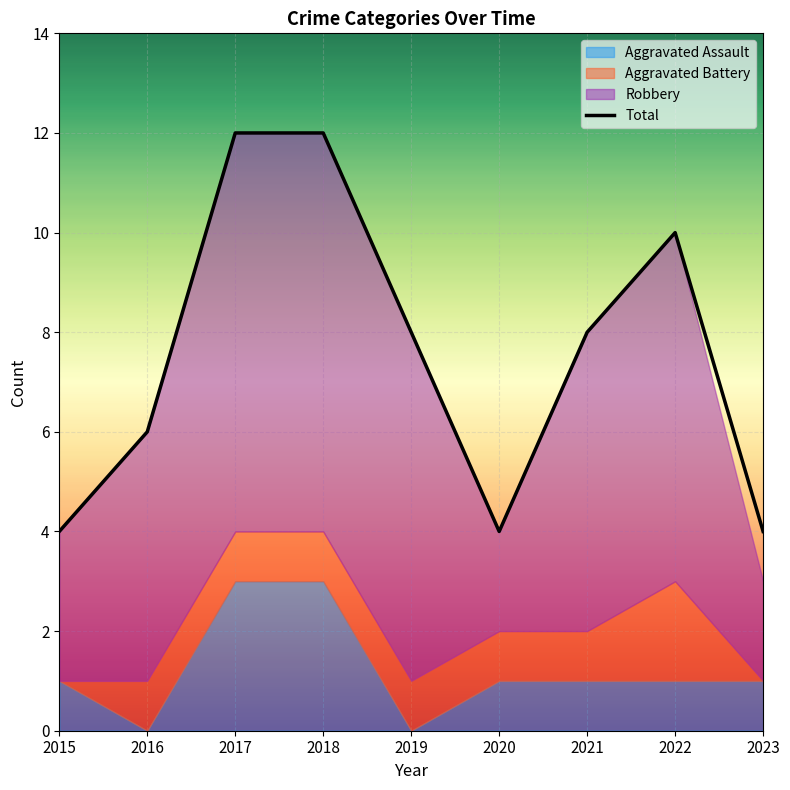

What is the approximate value at 2015?

4